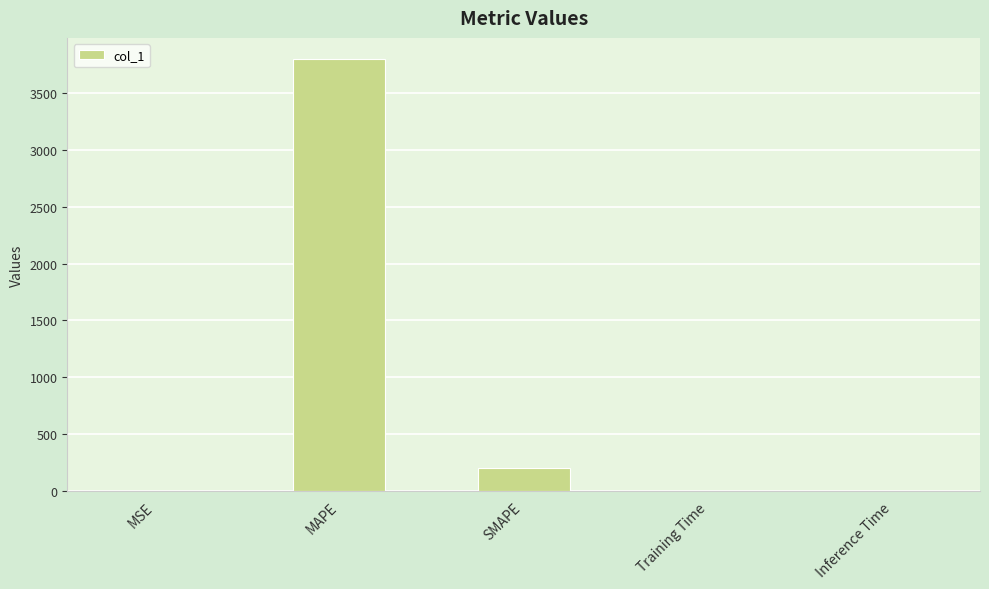

The chart shows a value of 1346.1 at MAPE. True or false?

False